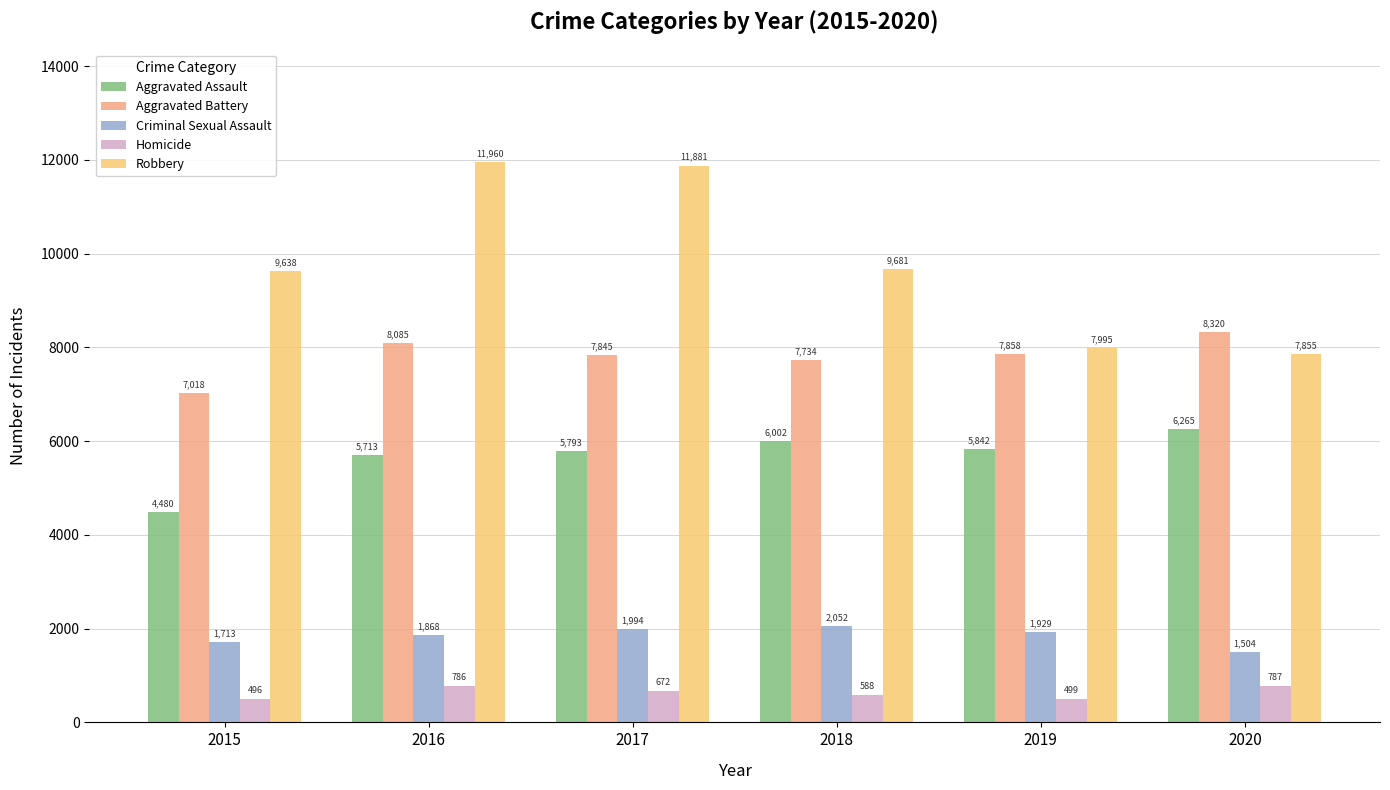

What are all the series names shown in the legend?

Aggravated Assault, Aggravated Battery, Criminal Sexual Assault, Homicide, Robbery